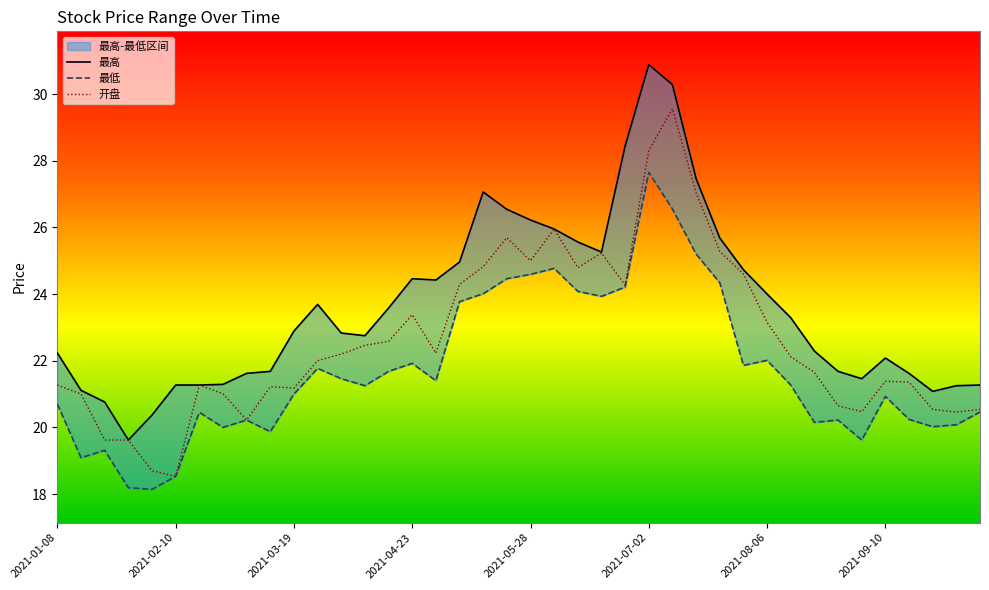

What is the difference between the highest and lowest values at 2021-03-12?

1.8